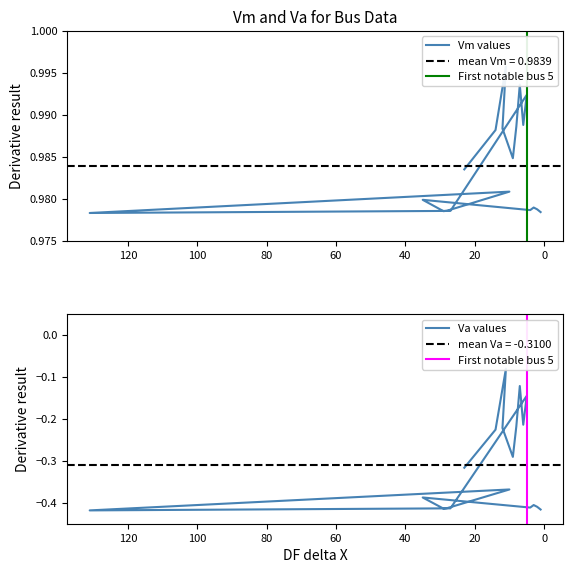

Which category has the highest value in the Vm series?

11